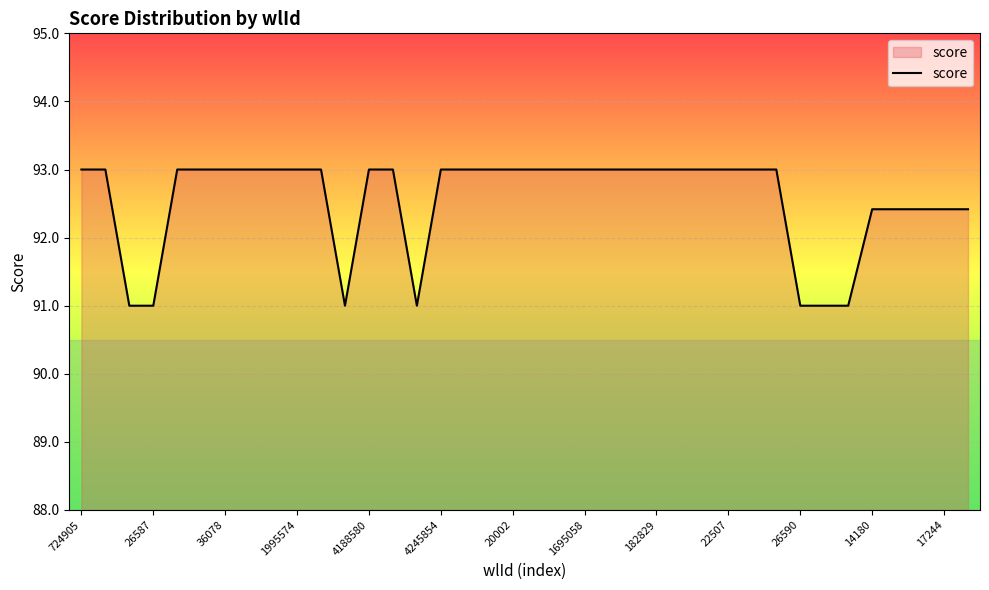

What is the smallest value displayed?

91.0